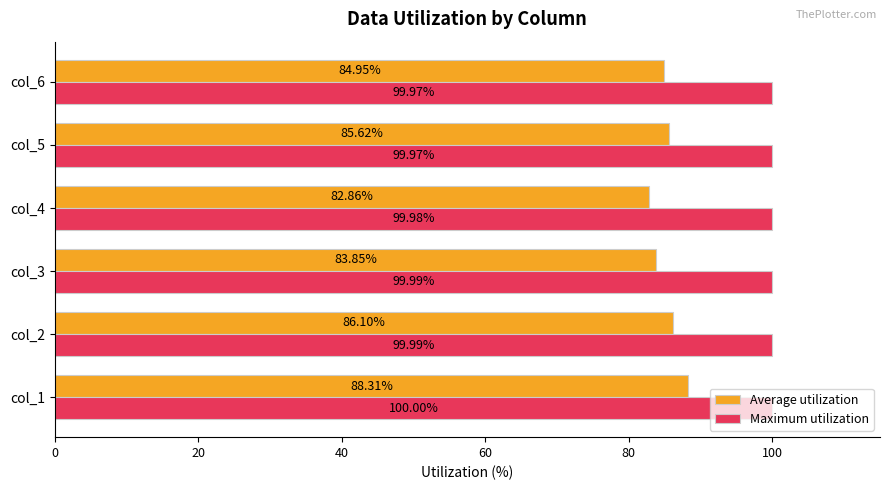

Between col_1 and col_5, which series saw the biggest shift?

Average utilization